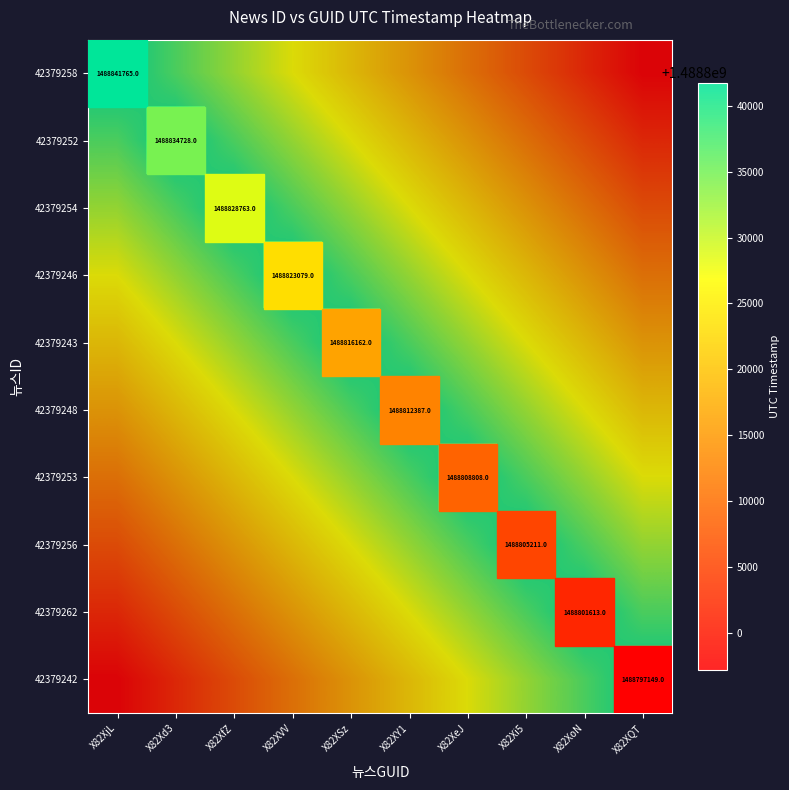

What is the difference between the second highest and second lowest values in the 42379262 series?

29744.0